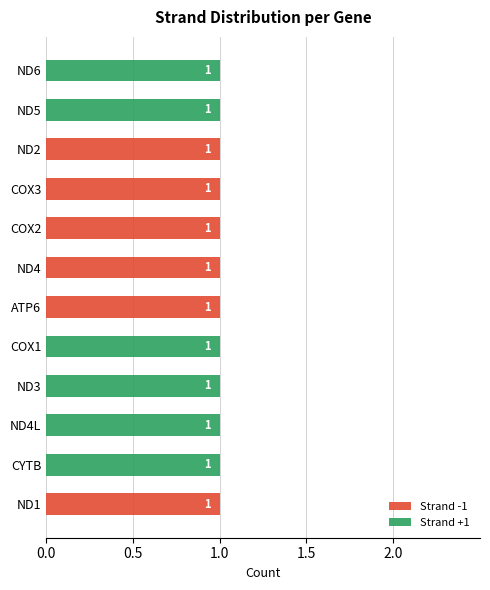

The Strand -1 series shows 0 at ND4. True or false?

False